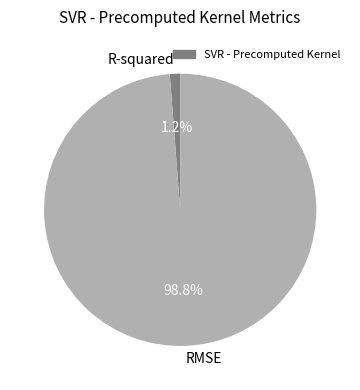

Rank the categories by value from highest to lowest.

RMSE, R-squared